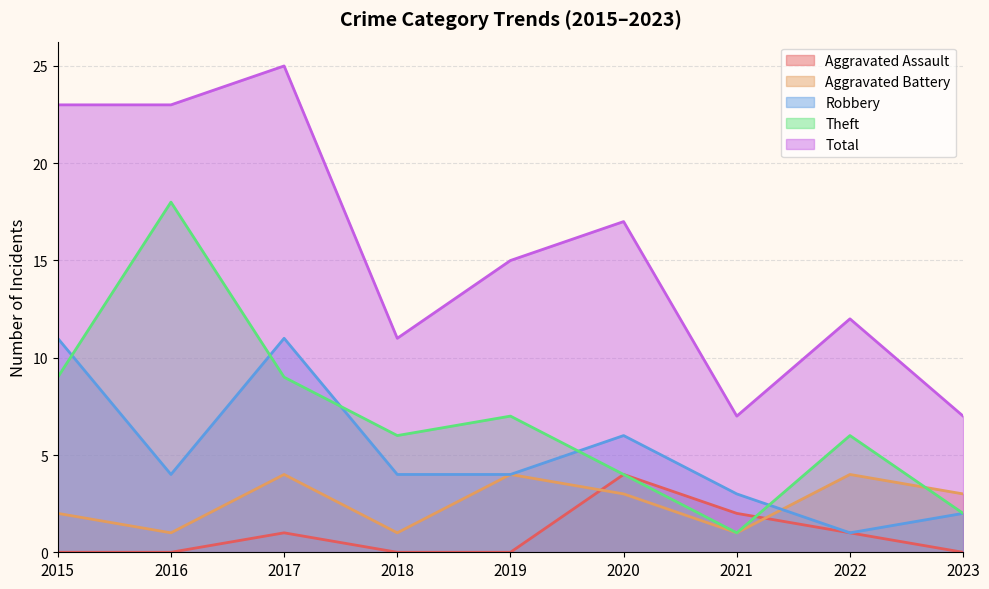

List the series in order of their peak value, highest first.

Total, Theft, Robbery, Aggravated Assault, Aggravated Battery